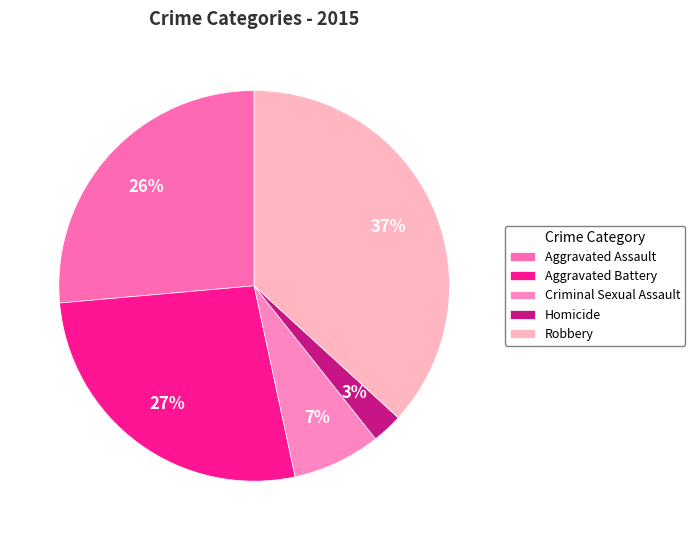

To the nearest percent, what portion does Robbery represent?

37%